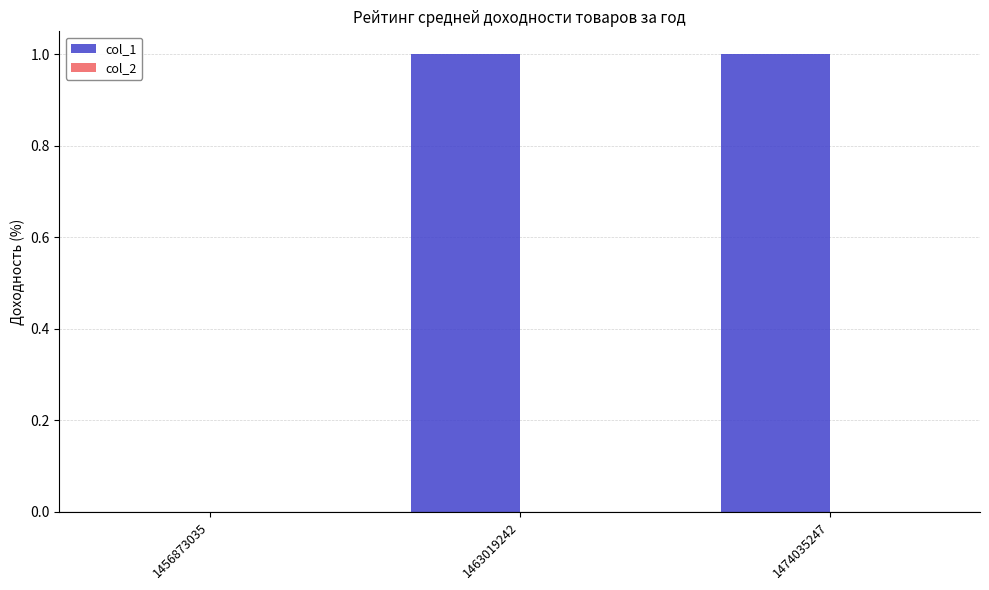

Is it true that the value at 1456873035 is 0?

True